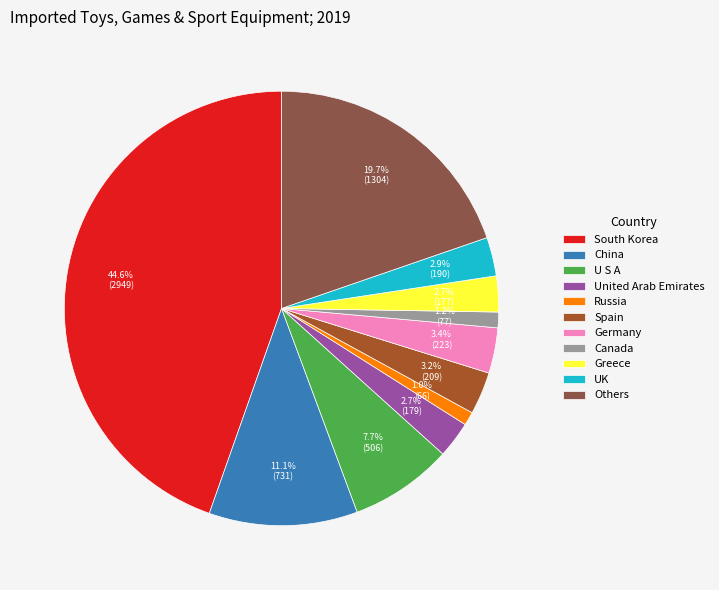

How many slices are in this pie chart?

11